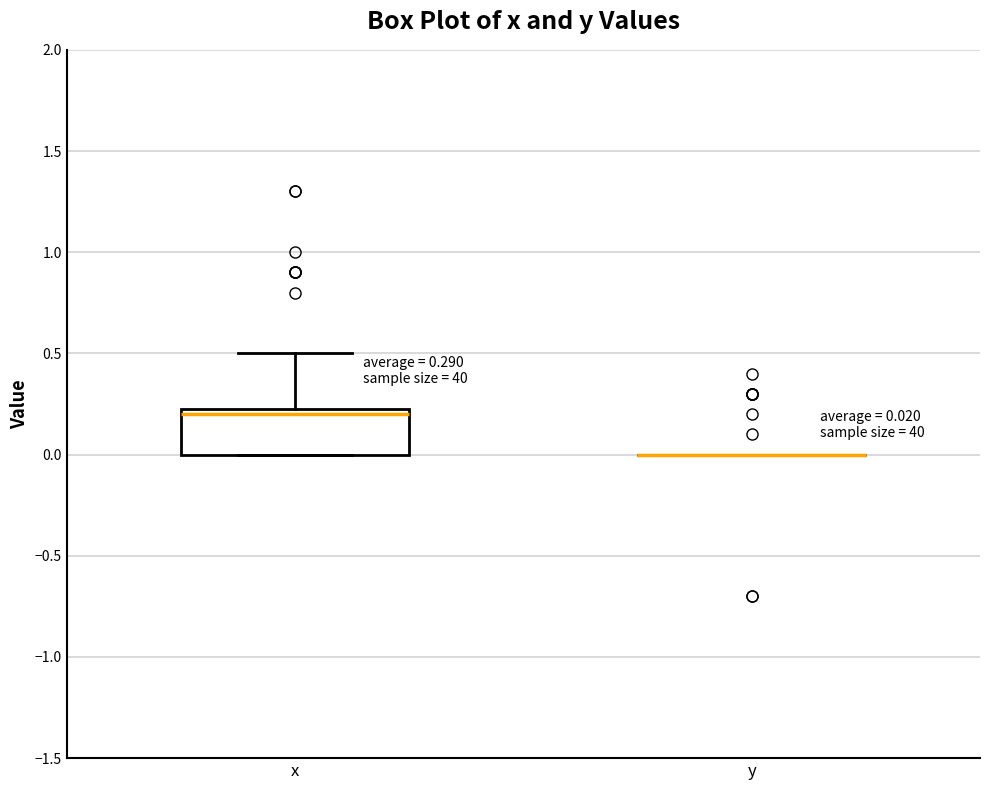

Which box is the tallest, from its lower edge to its upper edge?

x